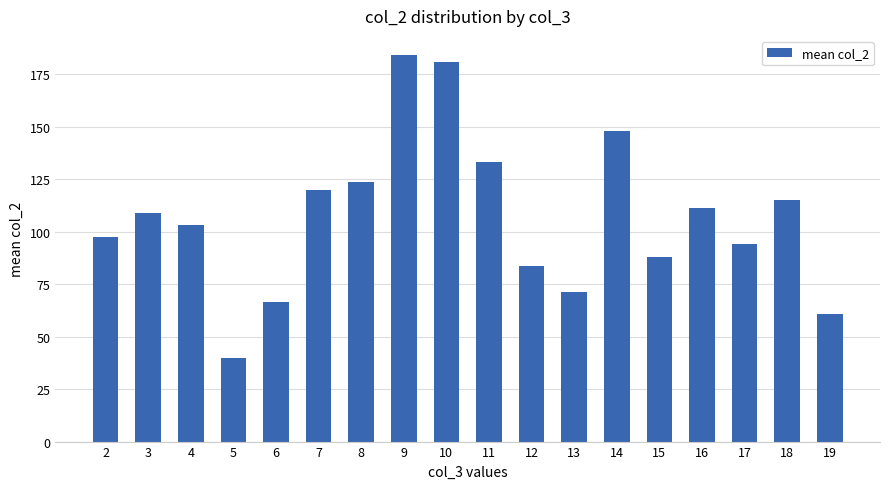

What is the sum of the values at 10 and 12?

264.7